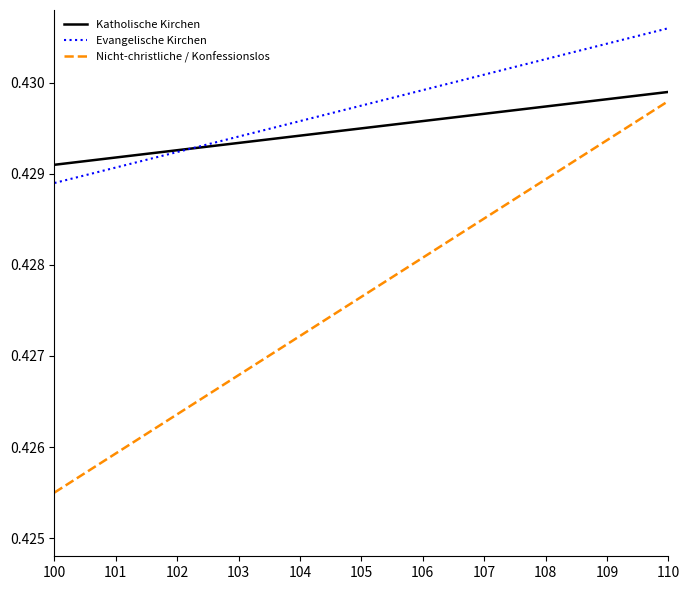

Which label corresponds to the smallest value in the chart?

100